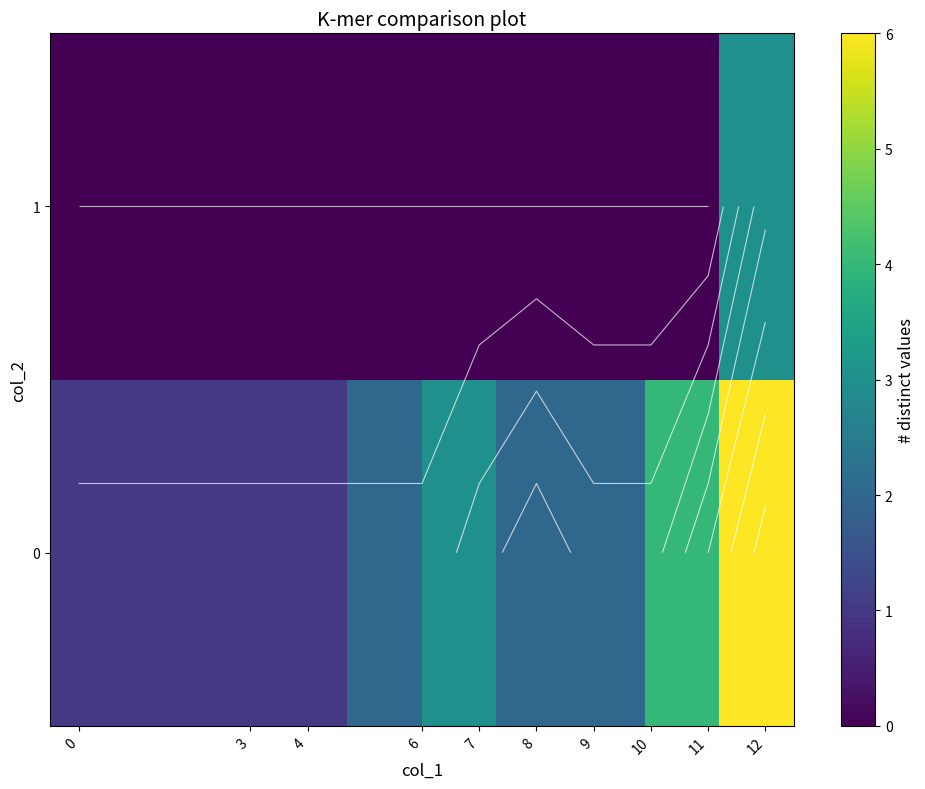

What is the spread (max minus min) of values at 10?

2